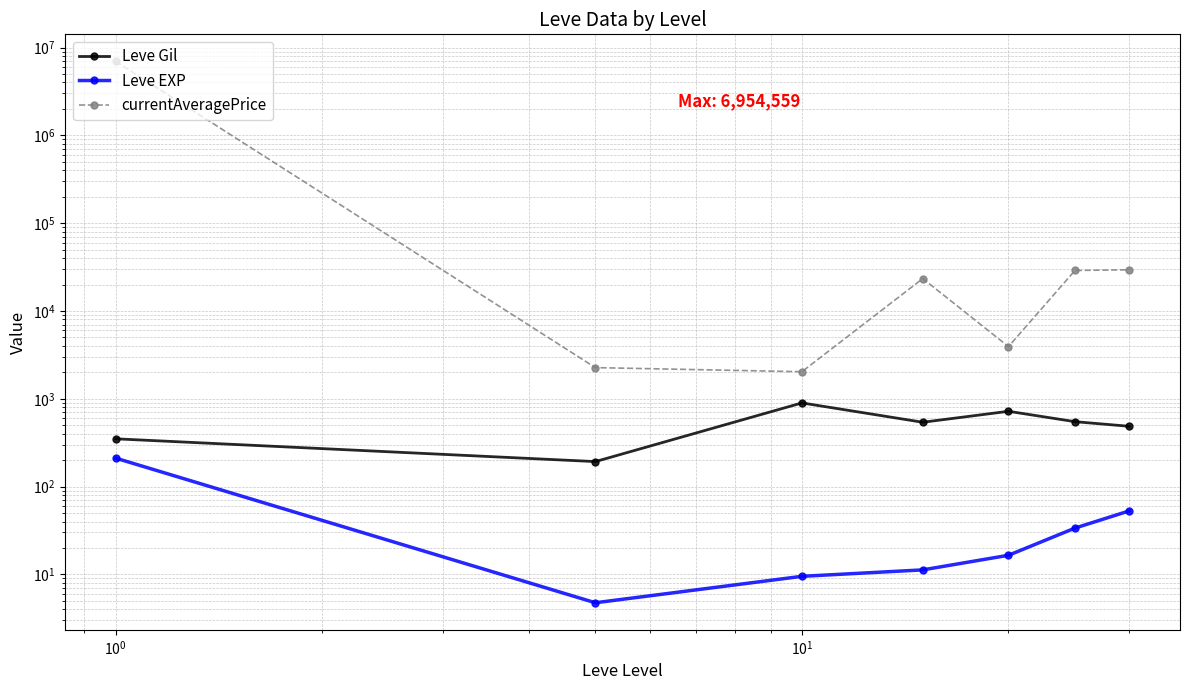

How many data points in currentAveragePrice are above 23376?

4